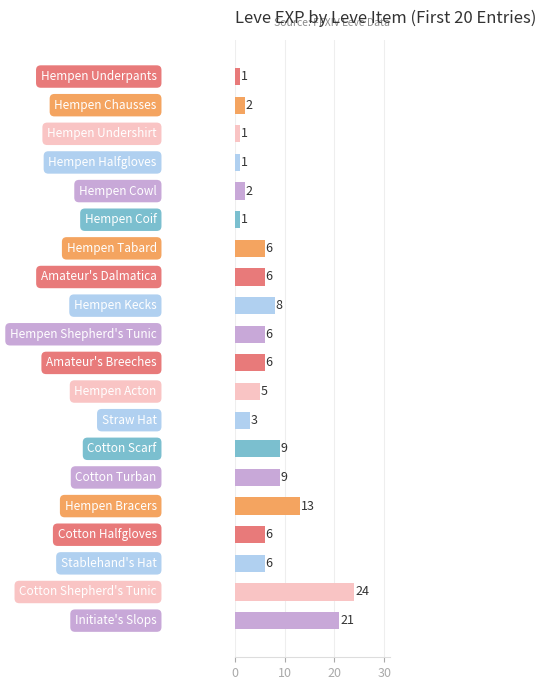

Reading top to bottom, extract all data points from this chart.

1	2	1	1	2	1	6	6	8	6	6	5	3	9	9	13	6	6	24	21